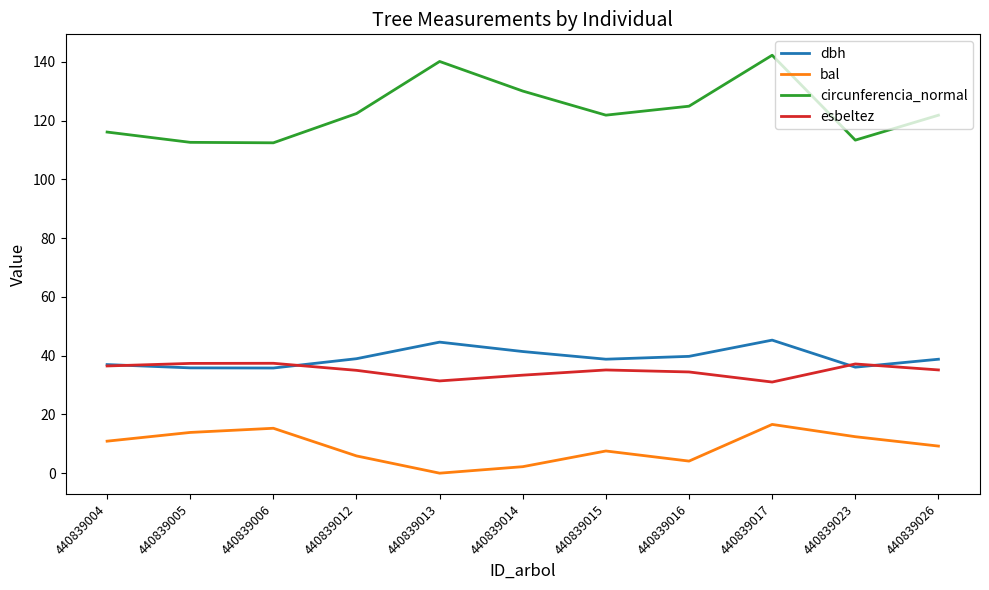

Between 440839006 and 440839026, which series saw the biggest shift?

circunferencia_normal